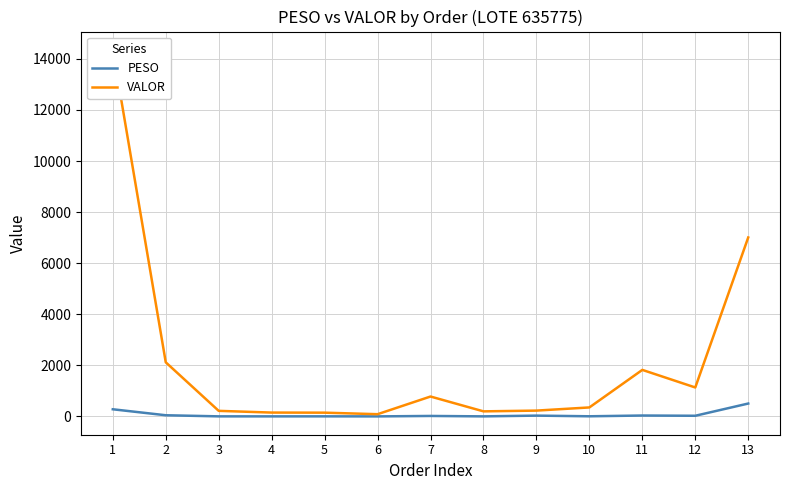

True or false: PESO has more than 2 interior local peaks.

True